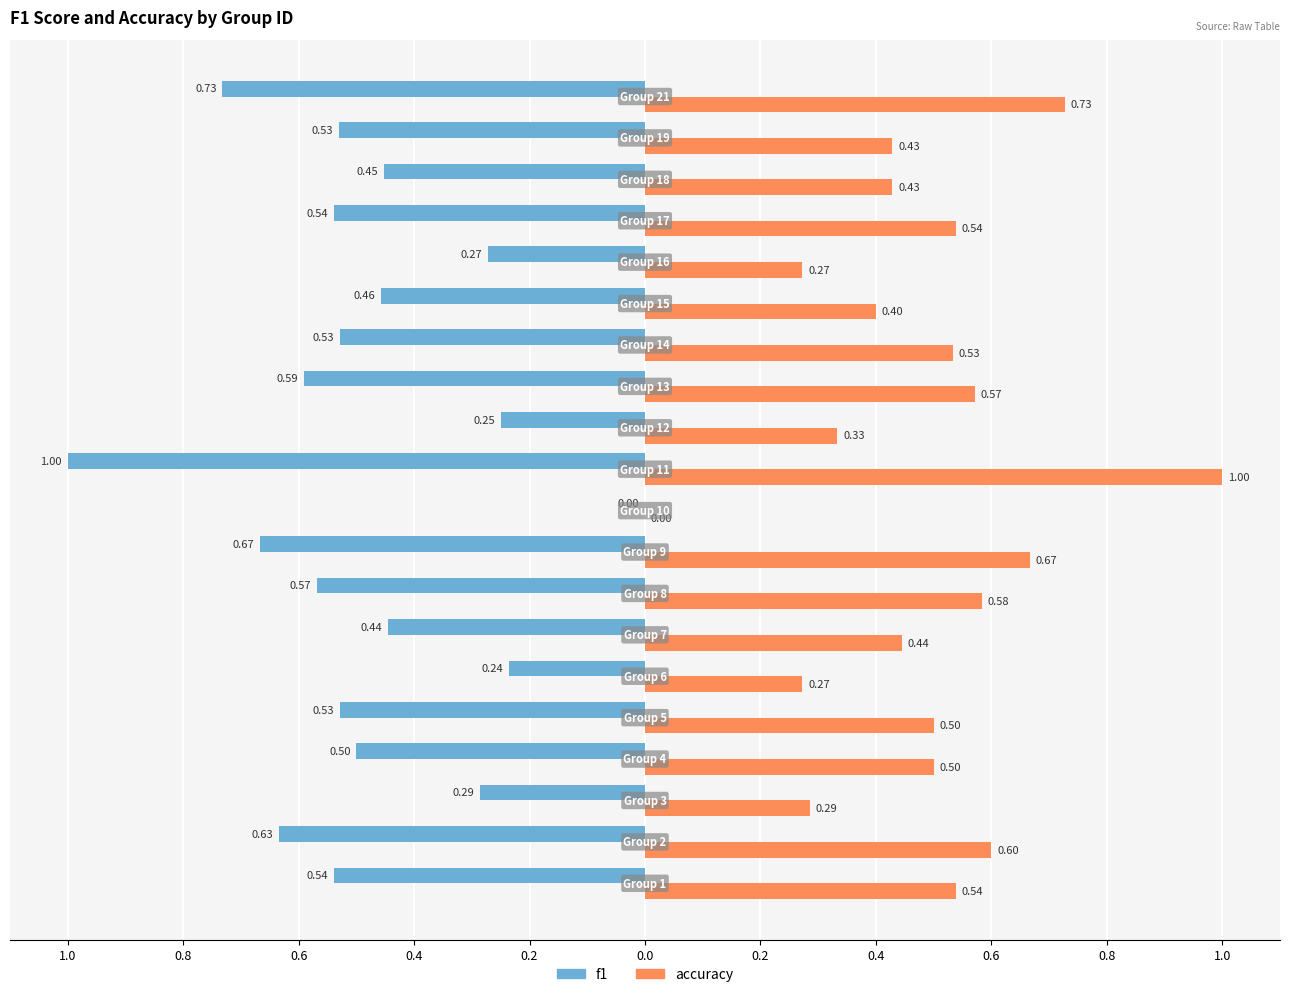

What is the difference between the second highest and minimum values in the accuracy series?

0.7